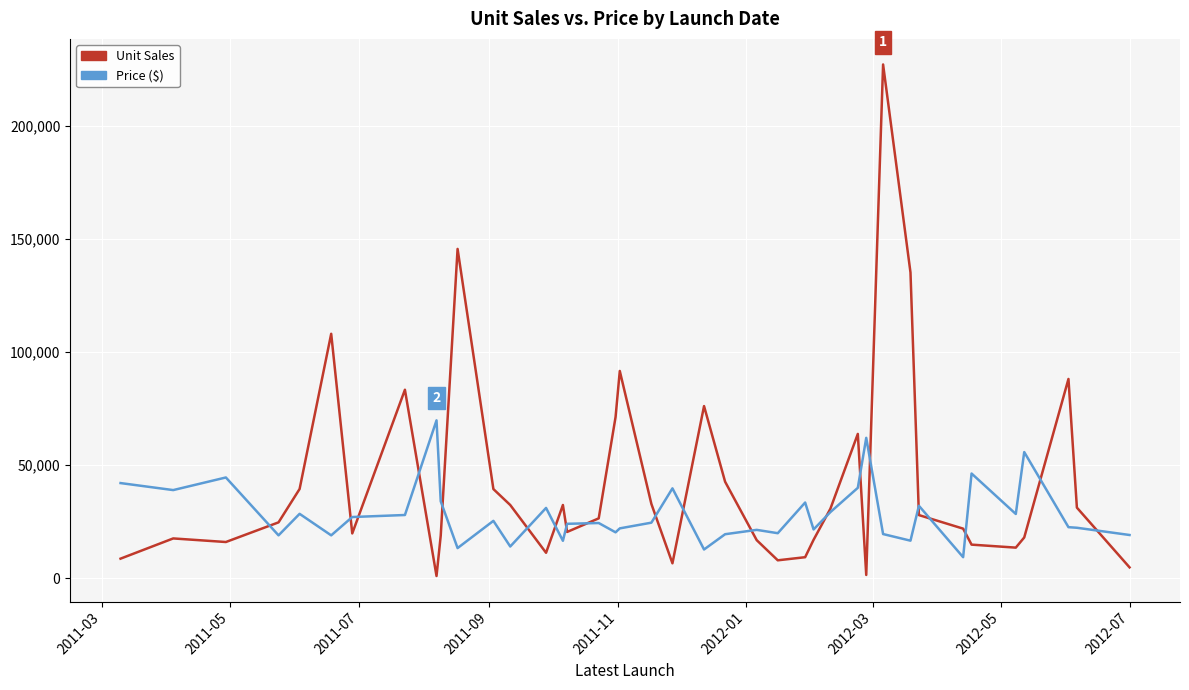

True or false: Unit Sales and Price ($) intersect in this chart.

True